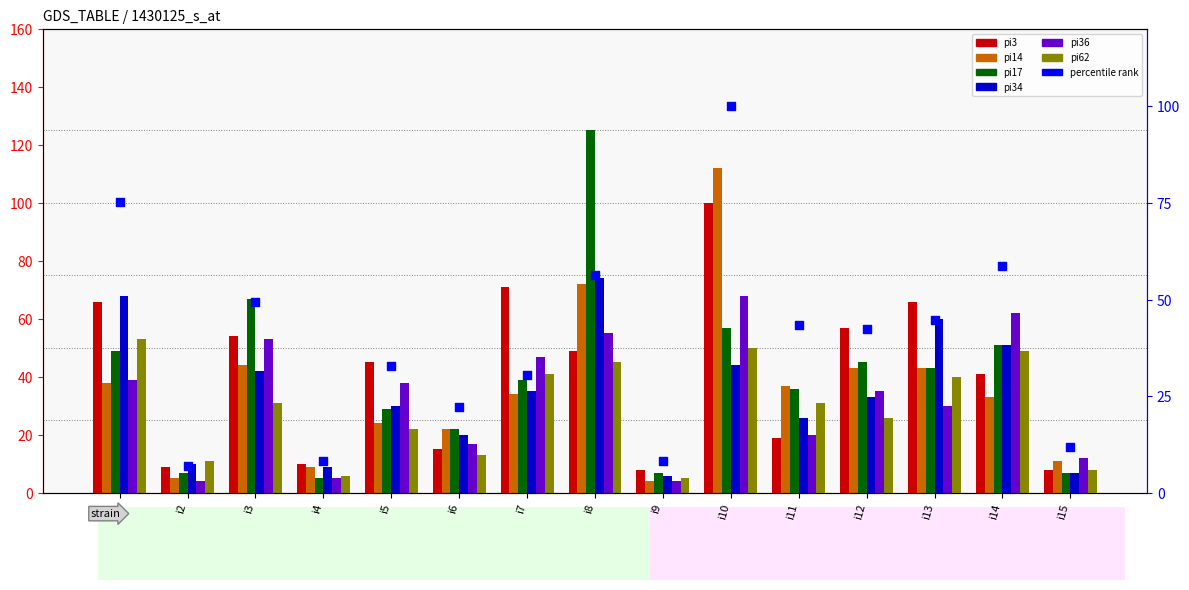

At which category is the sum across all series the highest?

i10